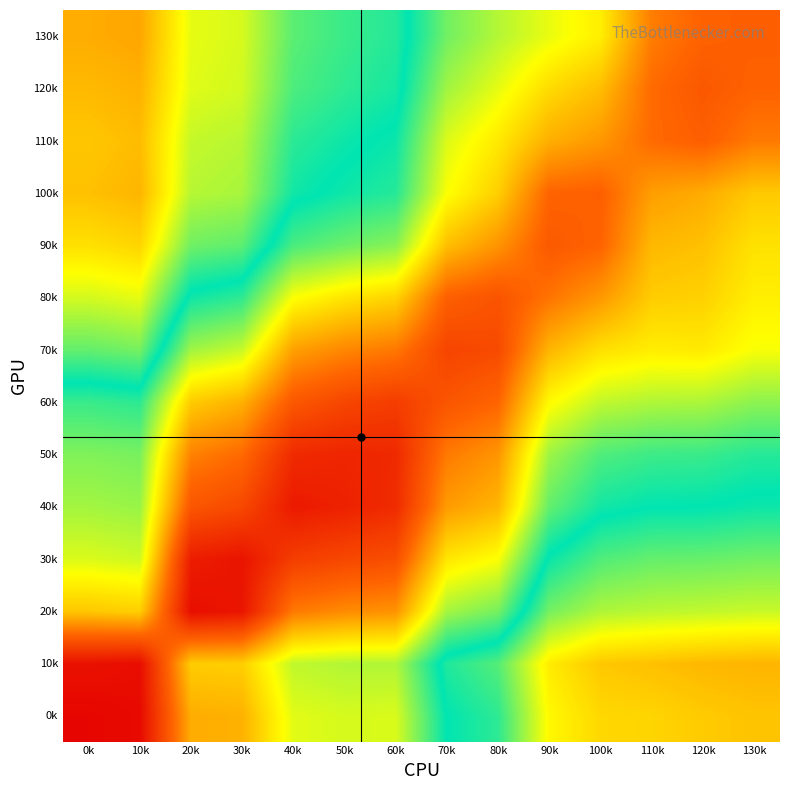

At which category does the chart reach its minimum across all series?

10k